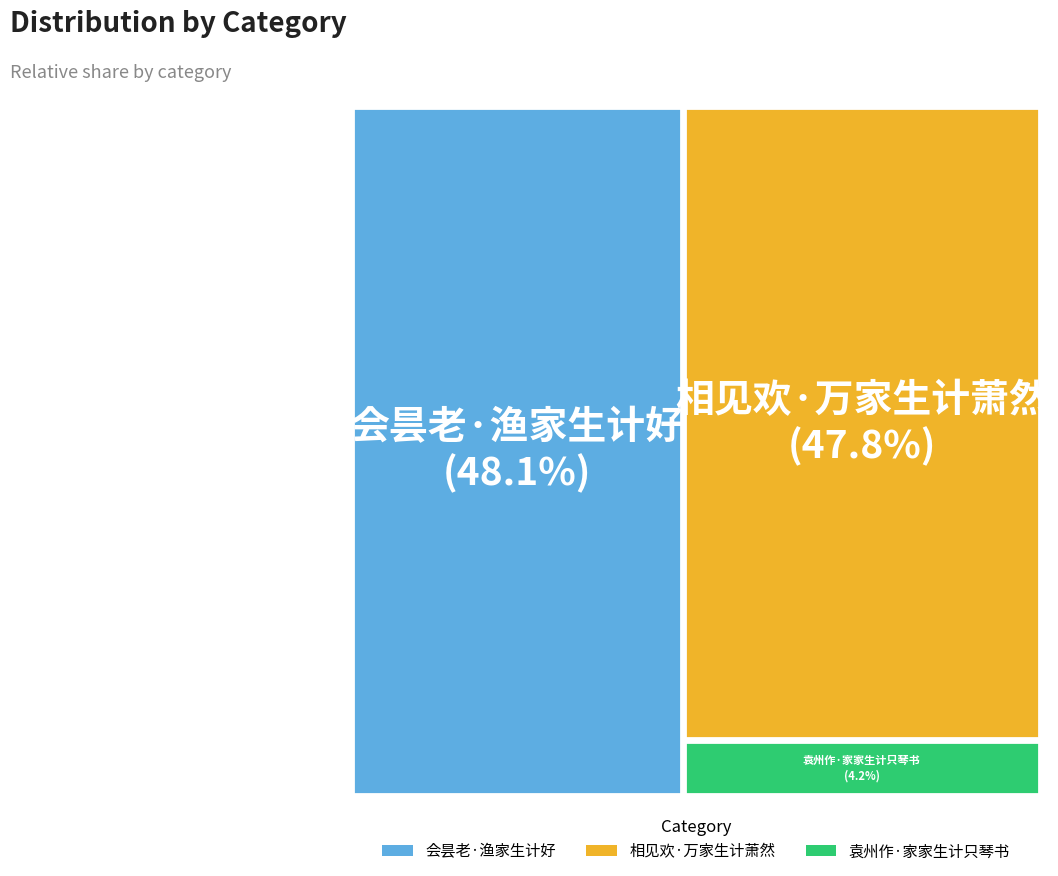

Which slice is the smallest?

袁州作·家家生计只琴书